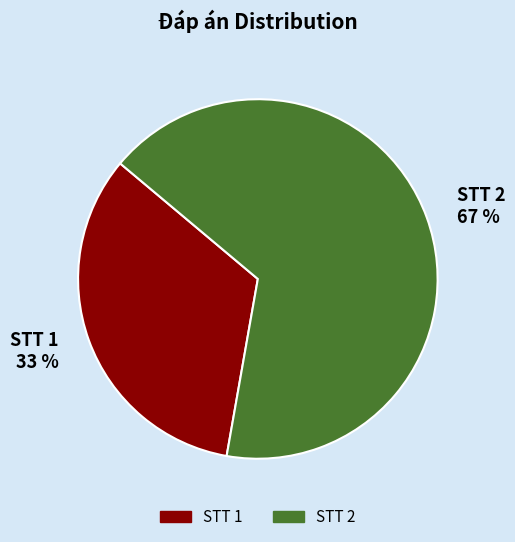

Rank the categories by value from highest to lowest.

STT 2, STT 1